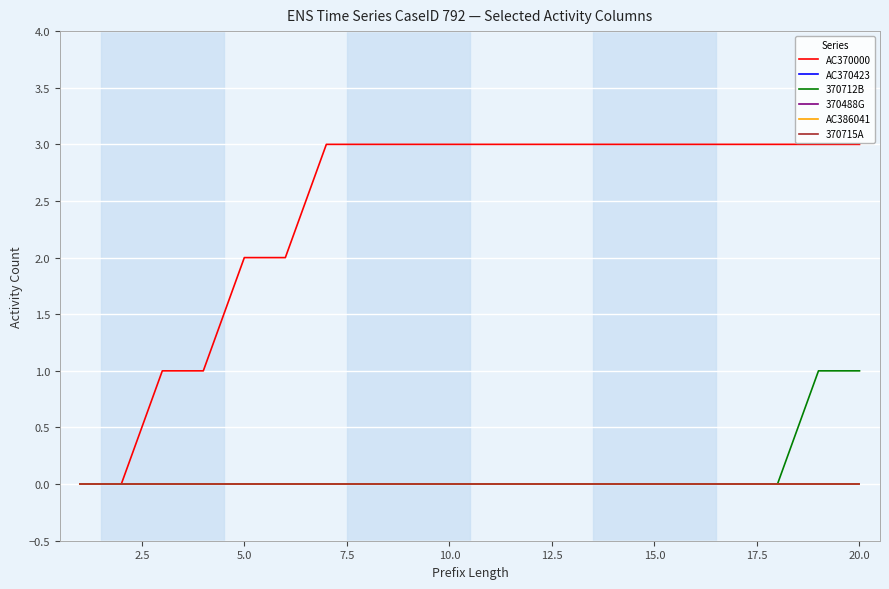

True or false: 370715A has more than 1 interior local peaks.

False